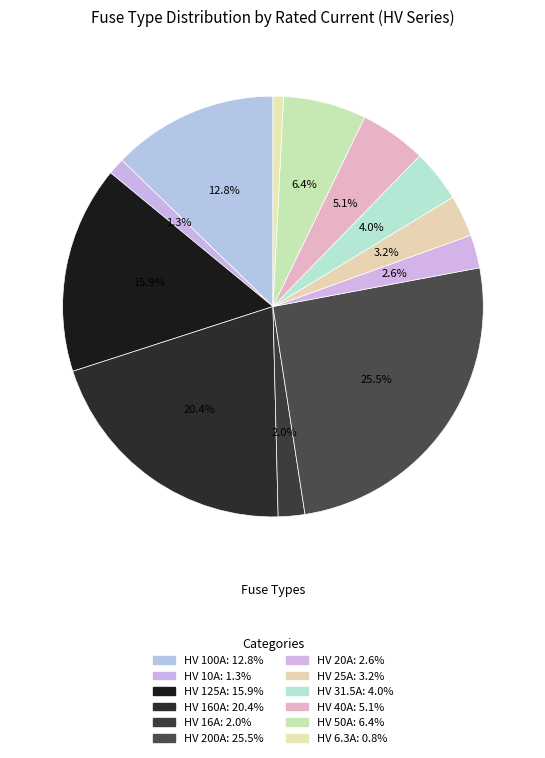

To the nearest percent, what is the difference between the largest and smallest slice percentages?

25%